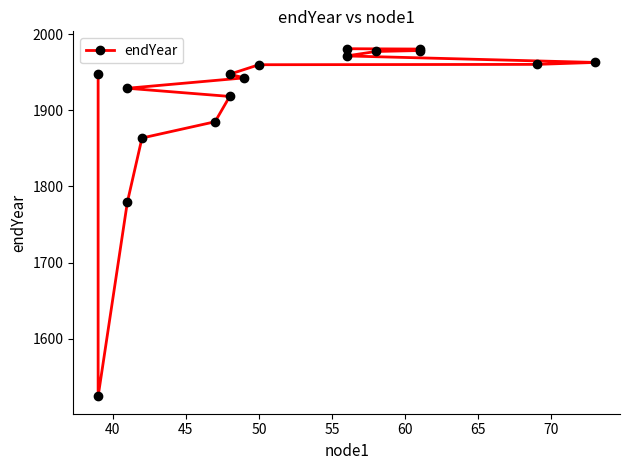

What is the difference between the second highest and minimum values?

456.4